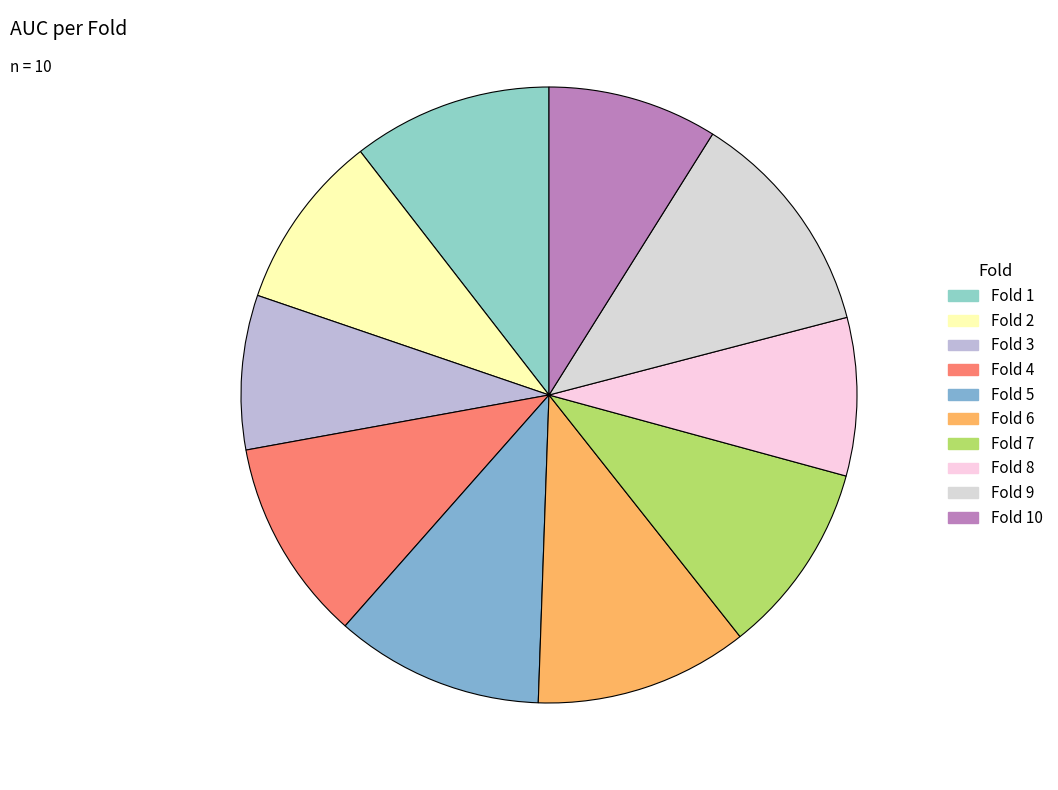

Does any single category account for the majority?

No